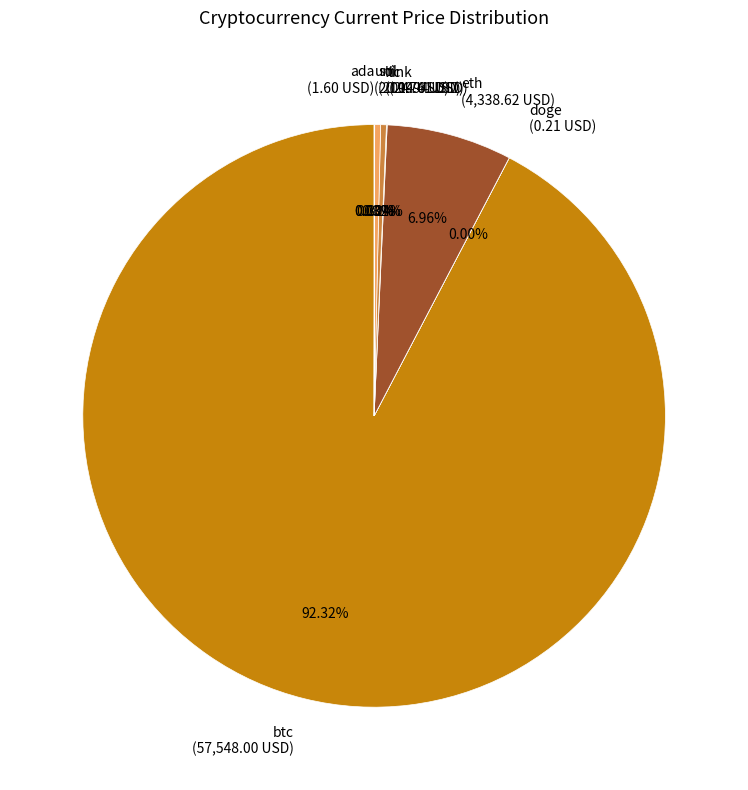

Is there a majority slice in this chart?

Yes